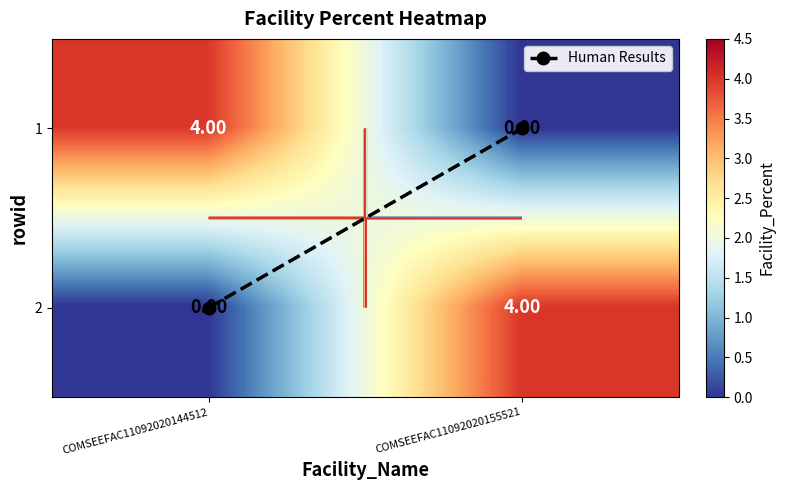

What is the approximate value of Human Results at COMSEEFAC11092020144512?

1